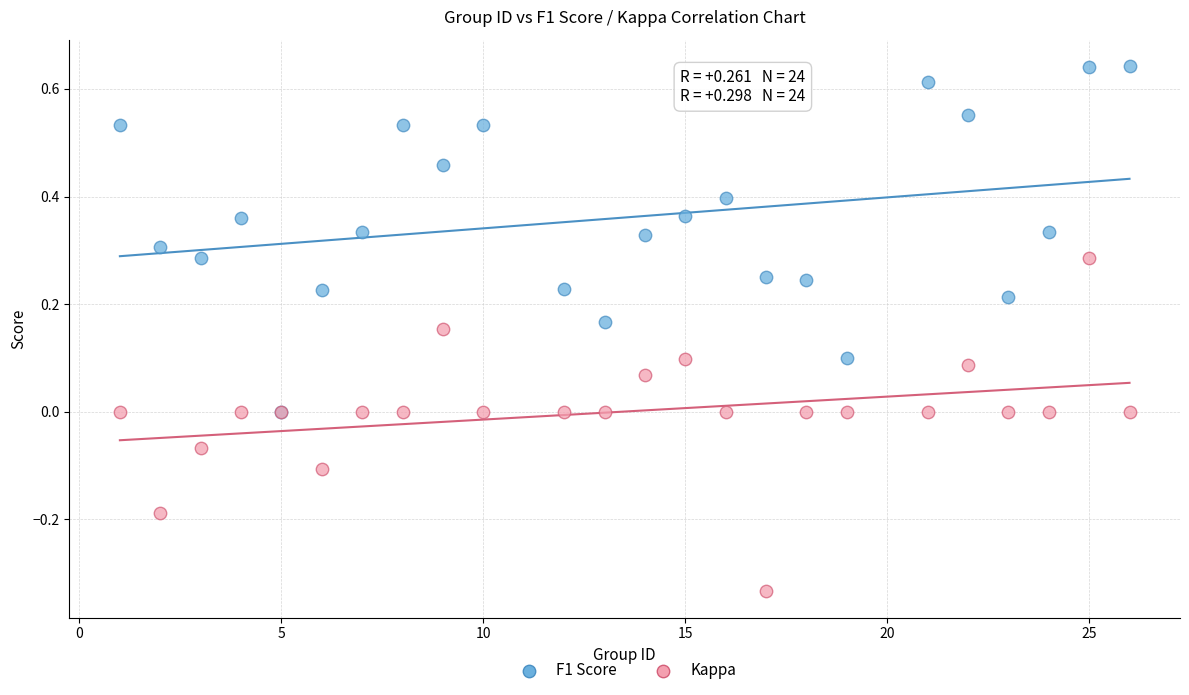

What are all the series names shown in the legend?

F1 Score, Kappa